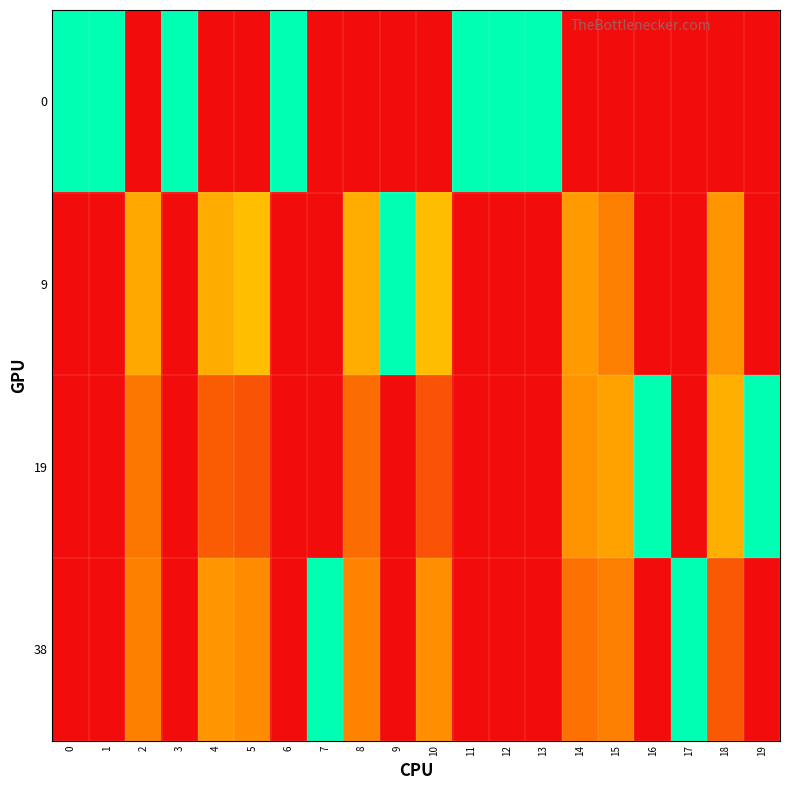

What is the total value across all series at 10?

1.0